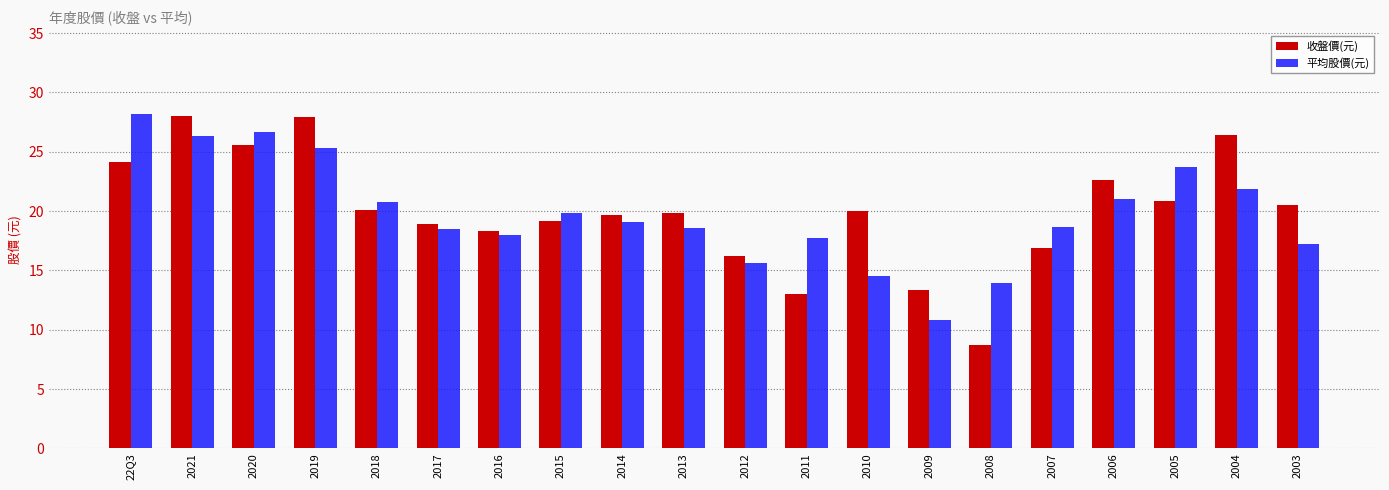

At 2009, list the series in order from largest to smallest.

收盤價(元), 平均股價(元)